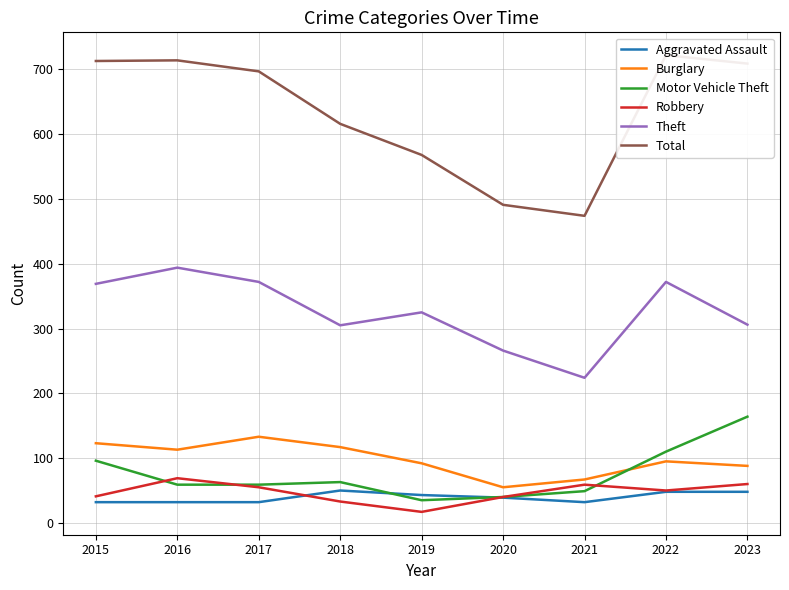

What is the average value of the Robbery series?

47